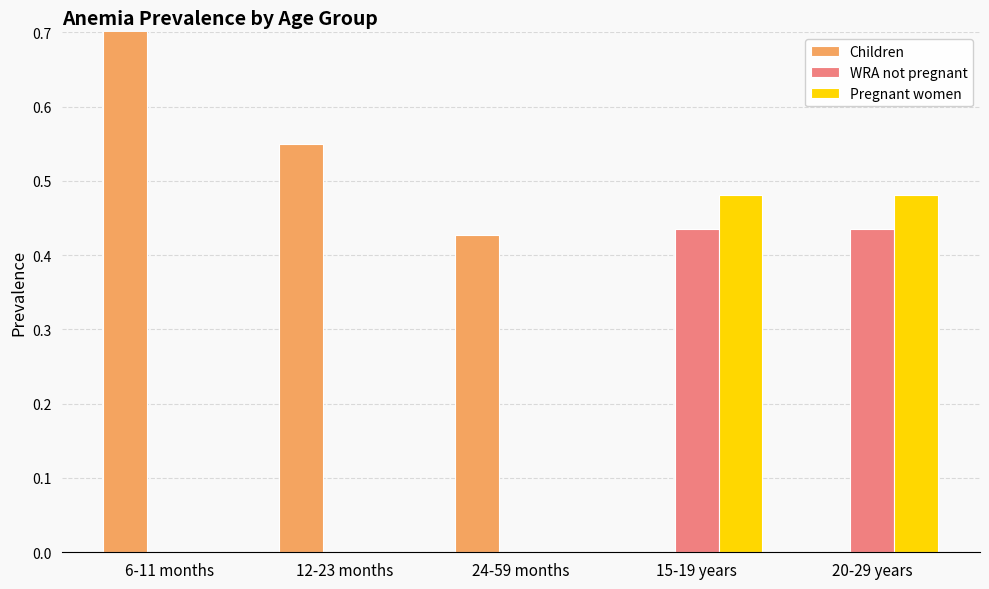

Does the chart contain stacked bars?

No